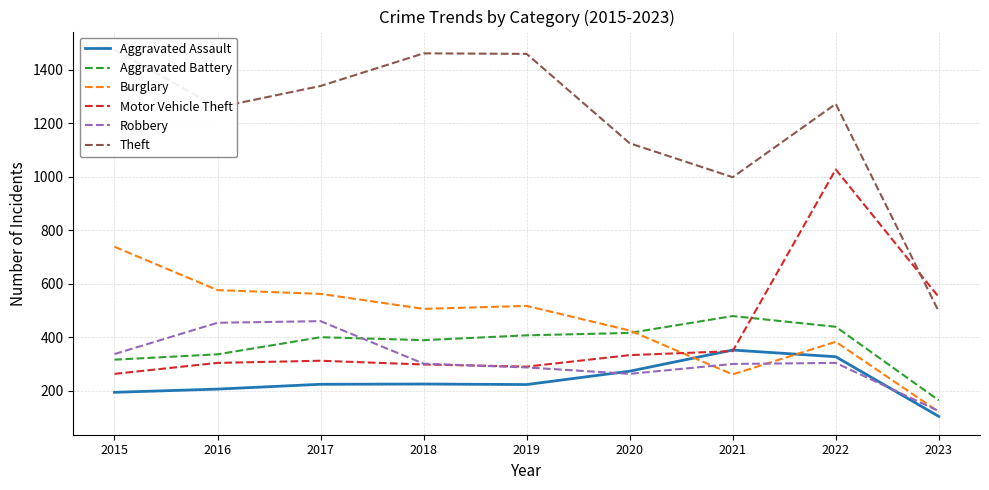

How many interior local valleys does the Aggravated Battery series have?

1